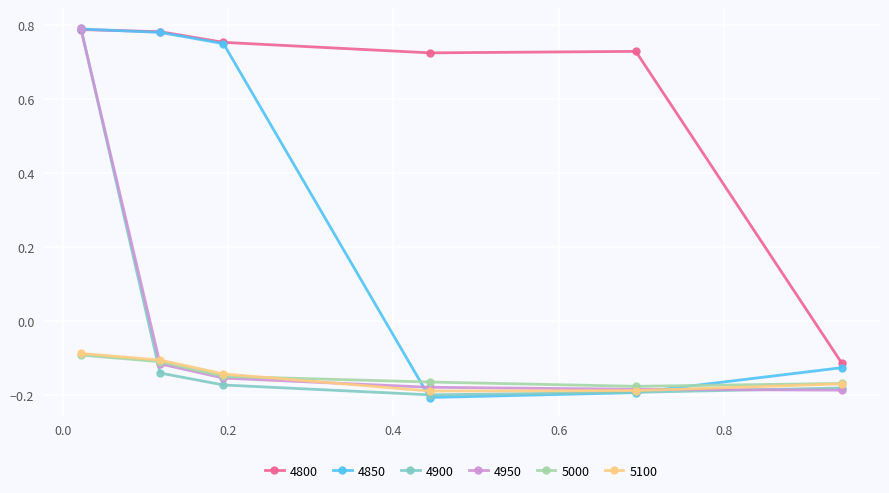

In 4800, how many points are higher than both neighbors (excluding endpoints)?

1